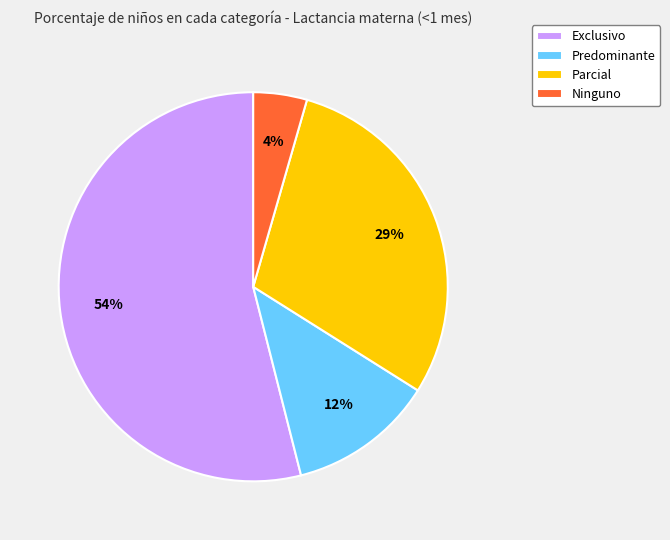

Between Ninguno and Parcial, which is larger?

Parcial